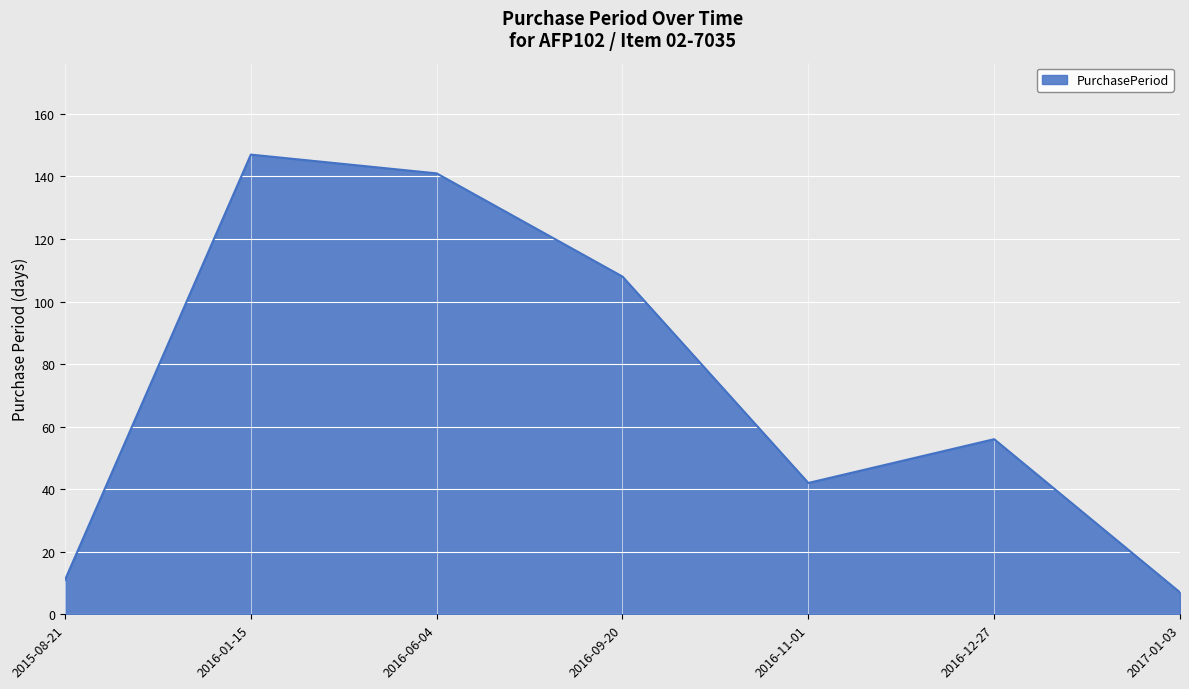

Reading left to right, extract all data points from this chart.

11	147	141	108	42	56	7